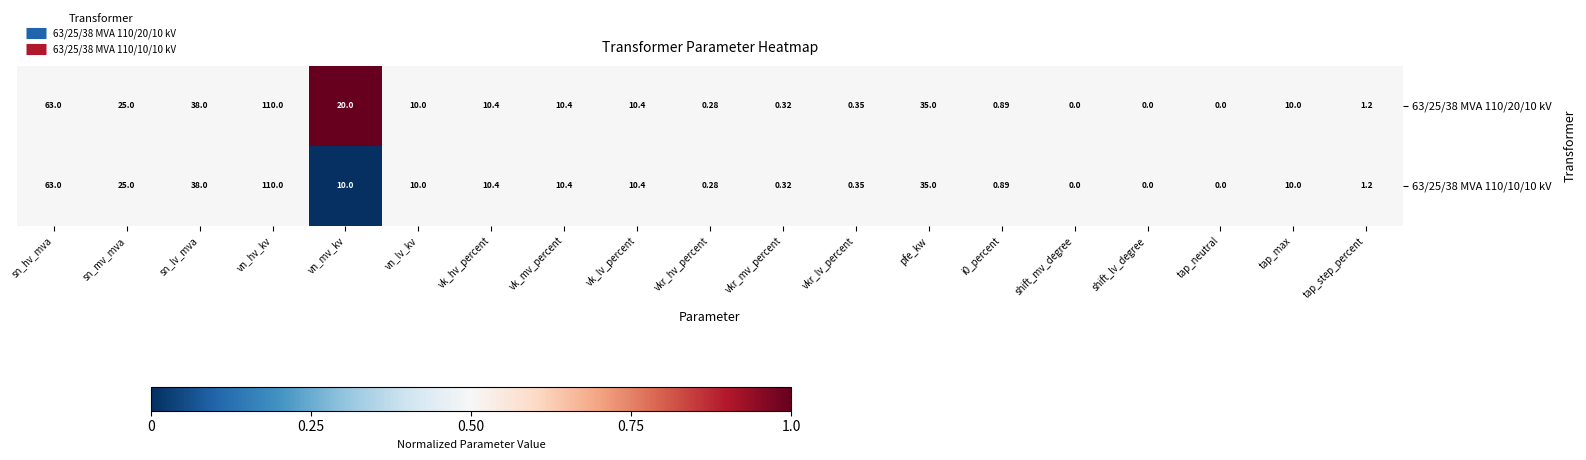

Is the value of 63/25/38 MVA 110/20/10 kV at vn_mv_kv greater than the value of 63/25/38 MVA 110/10/10 kV at vkr_mv_percent?

Yes